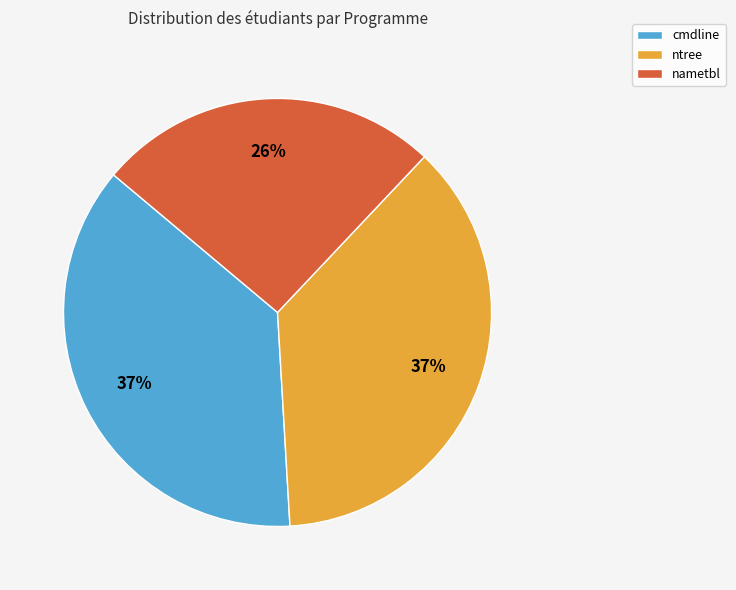

Combined, do ntree and cmdline account for over 50%?

Yes